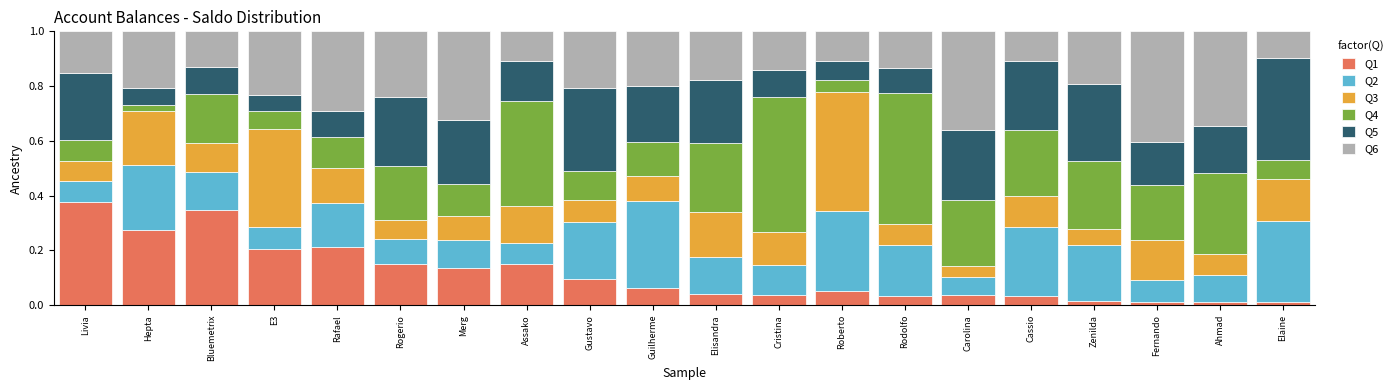

What is the total value across all series at Hepta?

1.0